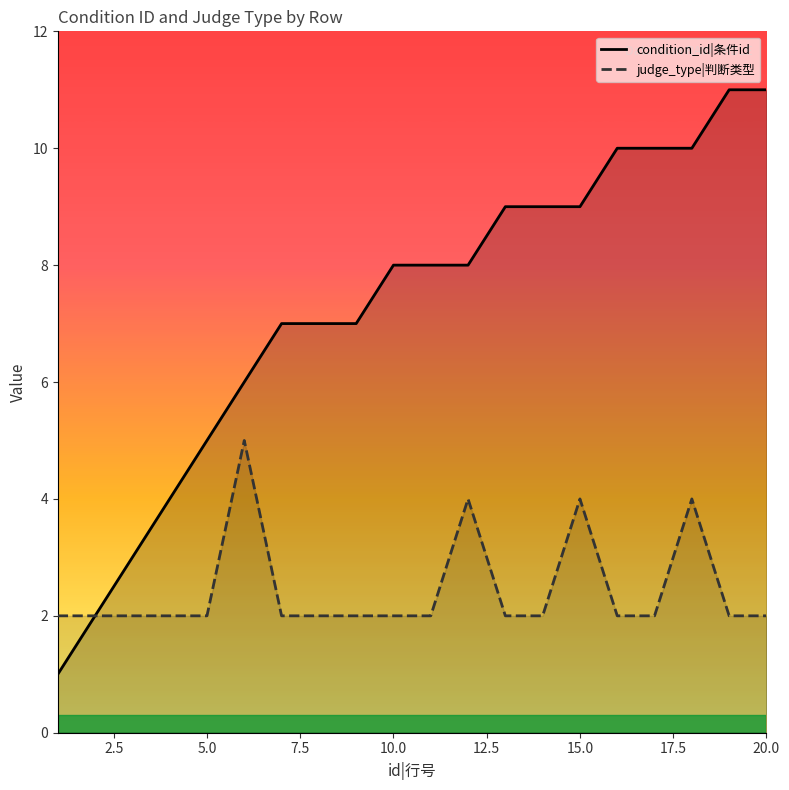

Rank the series by their maximum value, from lowest to highest.

judge_type|判断类型, condition_id|条件id